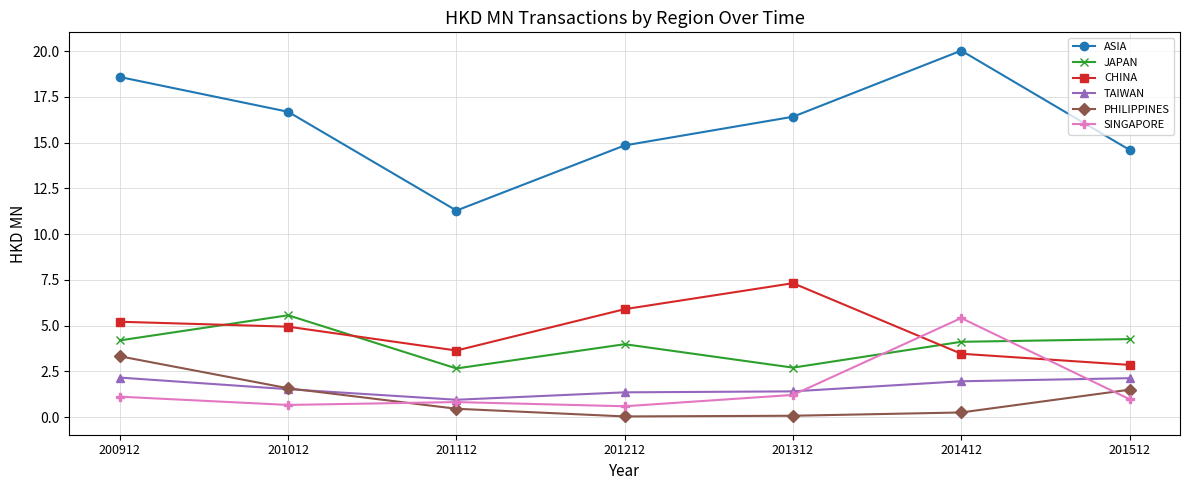

How many distinct data groups are displayed?

6